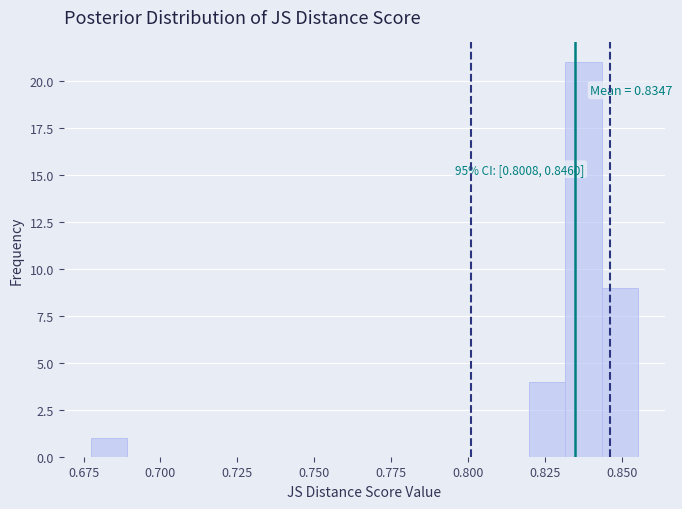

Read against the x-axis, roughly where is the centre of the tallest bar?

0.835